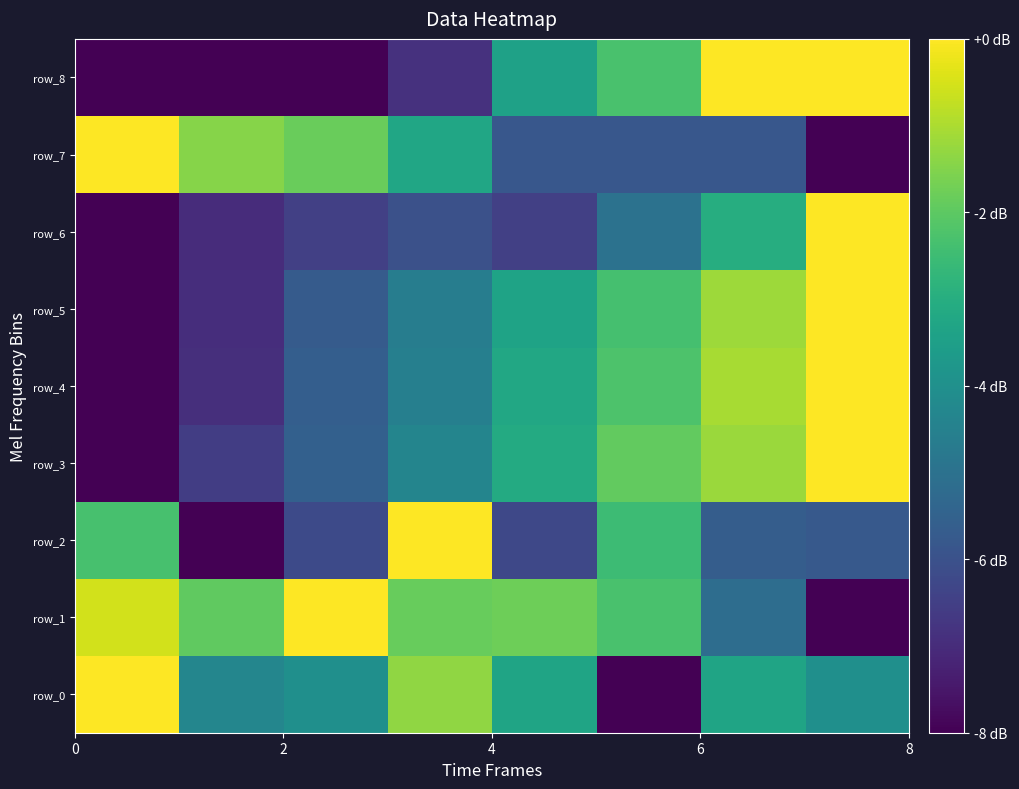

What is the difference between the second highest and second lowest values in the row_1 series?

4.6